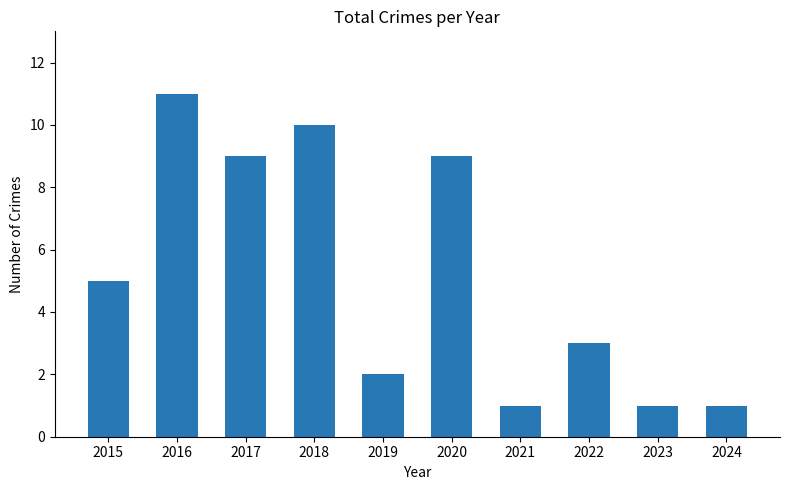

How many values are below 5?

5